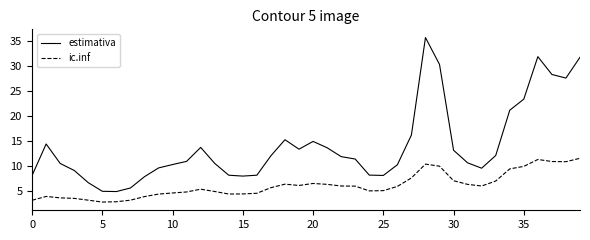

Which series has the largest range (max minus min)?

estimativa